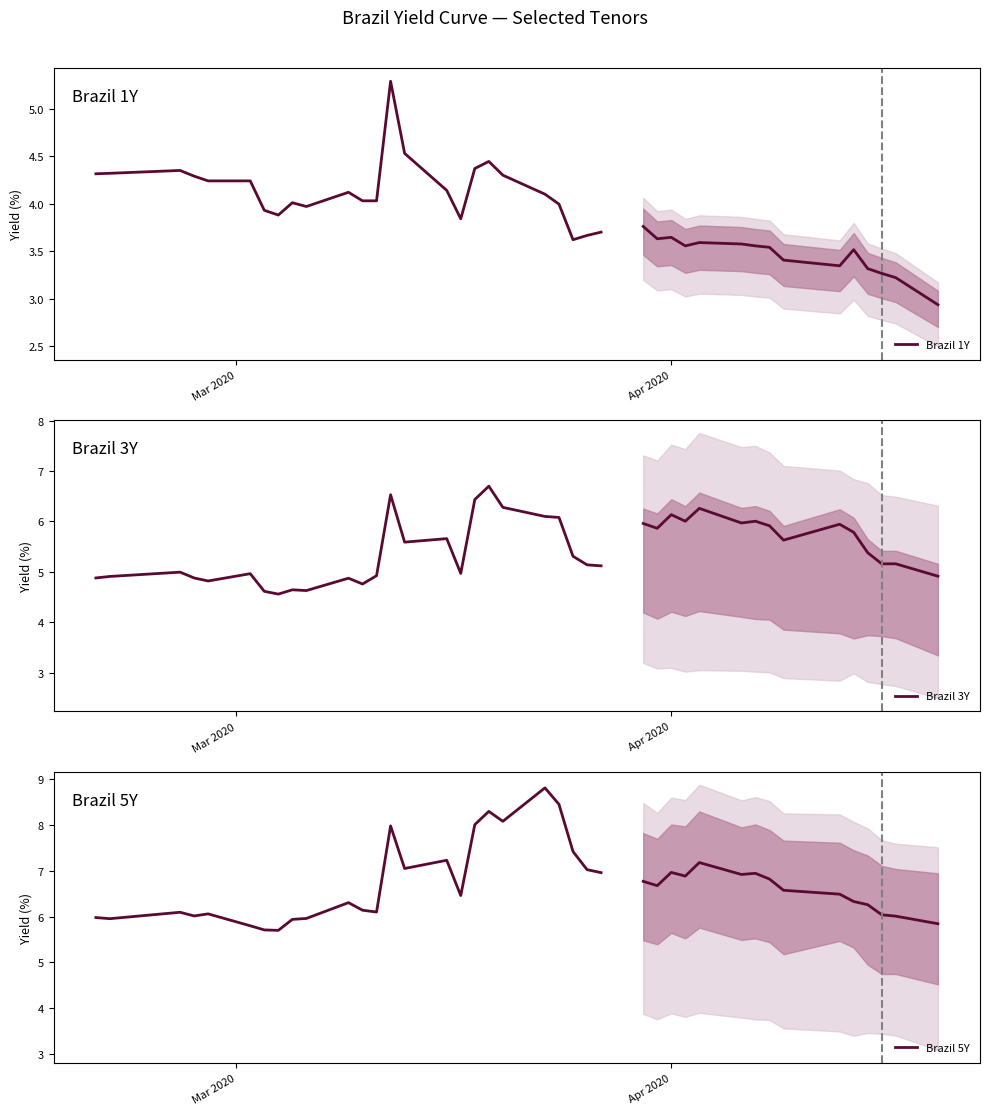

What are all the series names shown in the legend?

Brazil 1Y, Brazil 3Y, Brazil 5Y